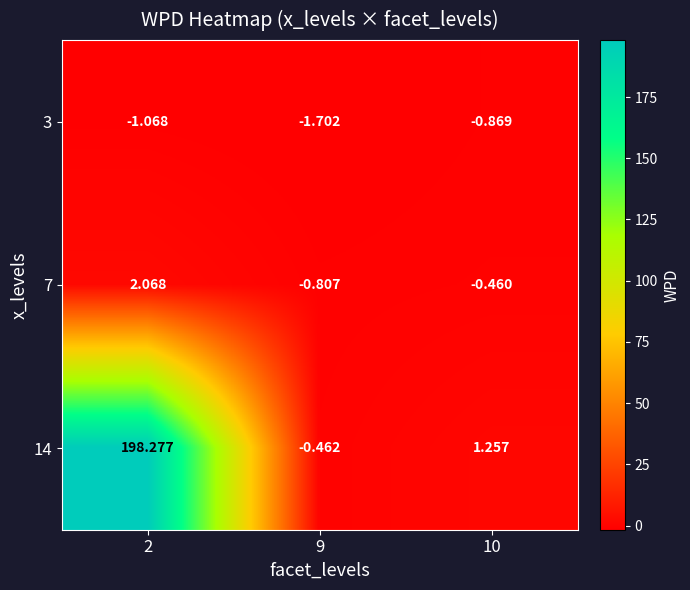

Is the value of 3 at 10 greater than the value of 7 at 10?

No